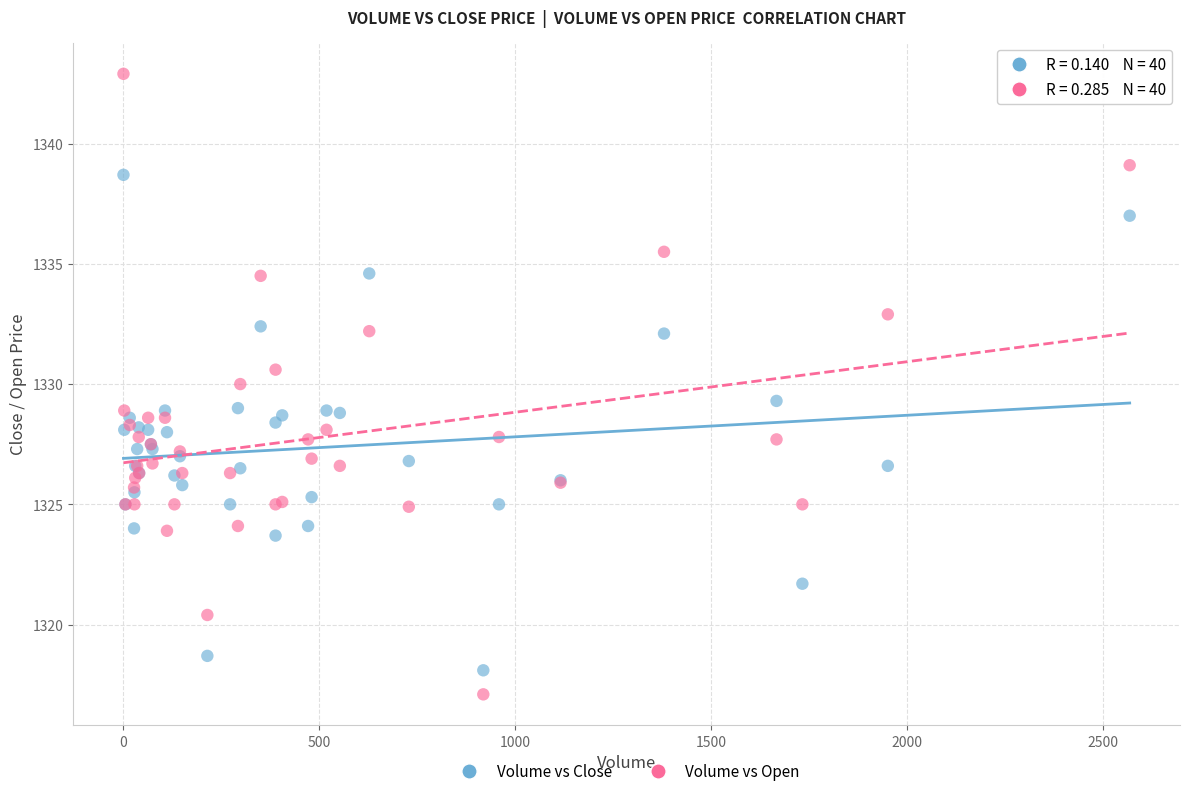

Which series reaches the minimum Y coordinate?

Volume vs Open